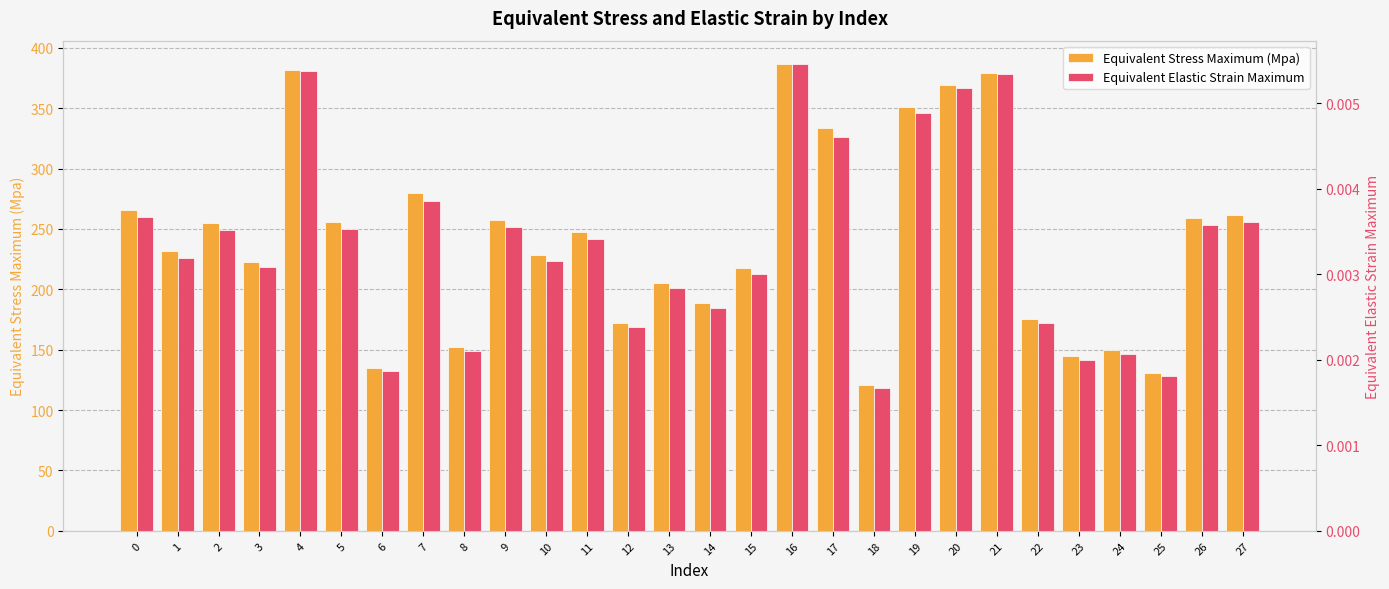

How many bars are there in each group?

2